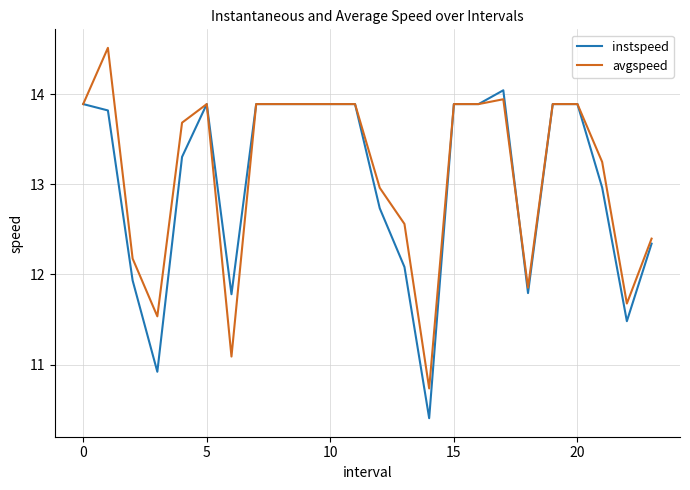

Rank the series by their maximum value, from lowest to highest.

instspeed, avgspeed